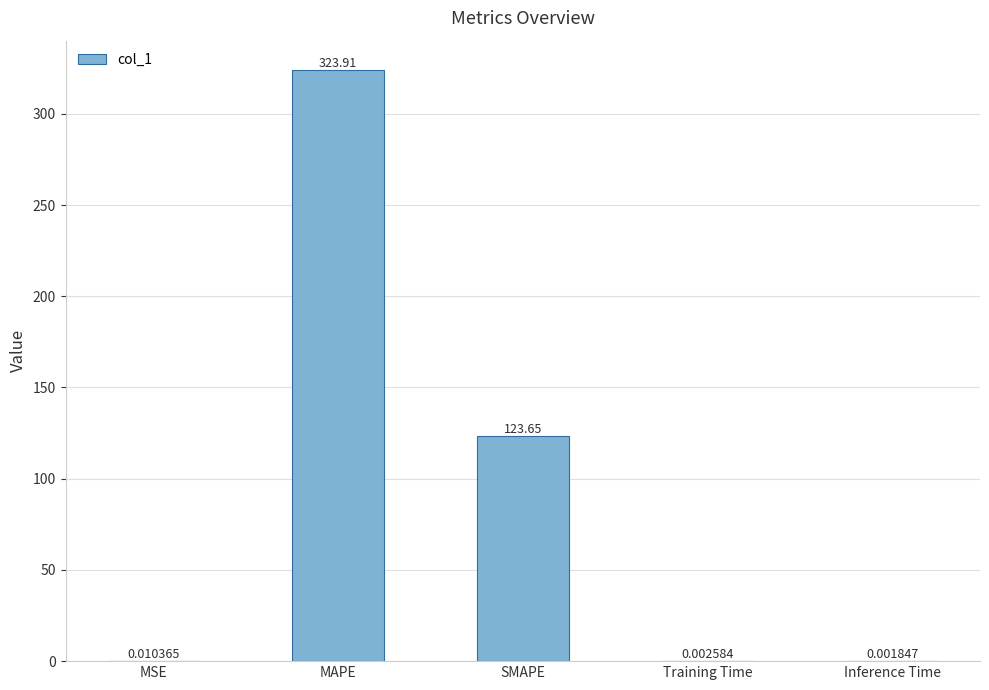

What is the sum of the values at MAPE and SMAPE?

447.6